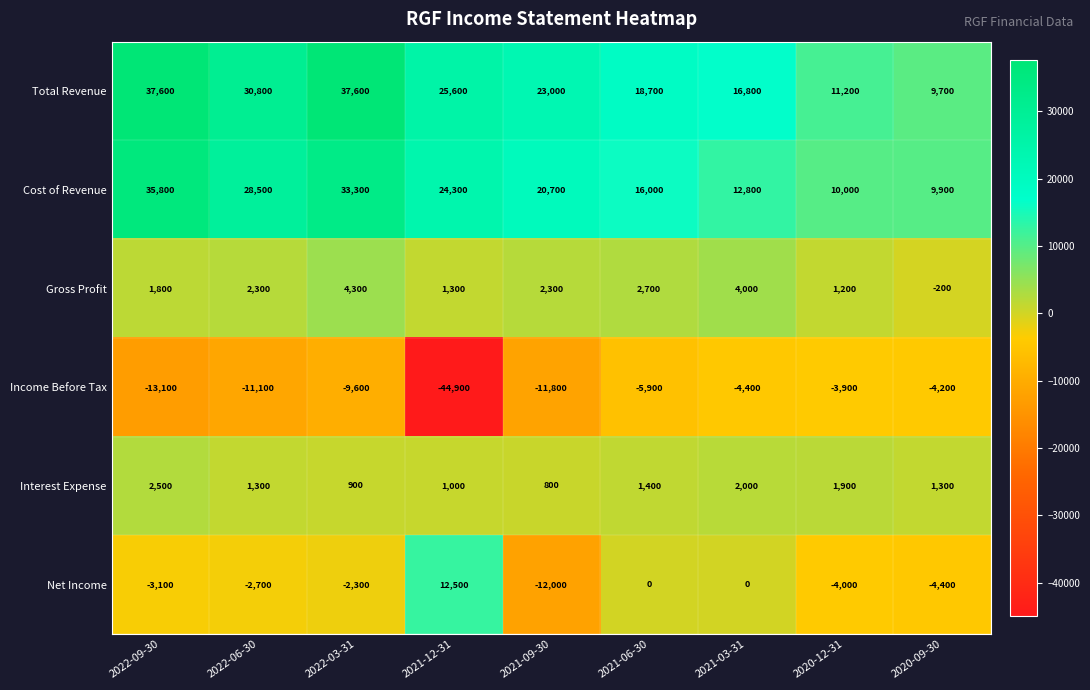

The value of Total Revenue at 2021-06-30 is 30722. True or false?

False